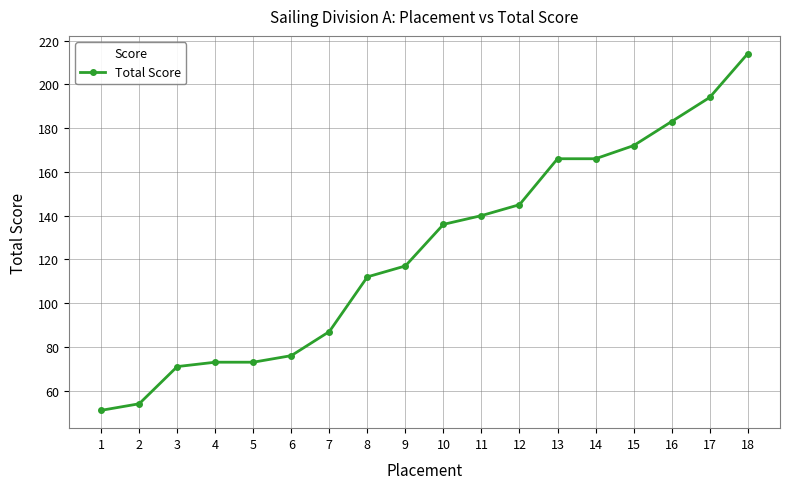

What is the difference between the values at 2 and 5?

19